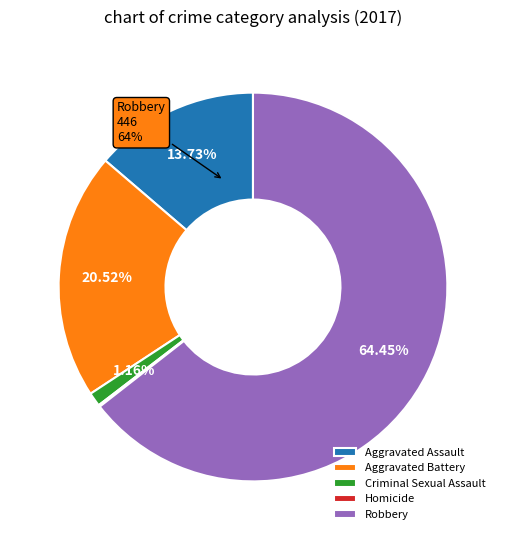

What portion of the pie excludes Aggravated Assault?

86.3%